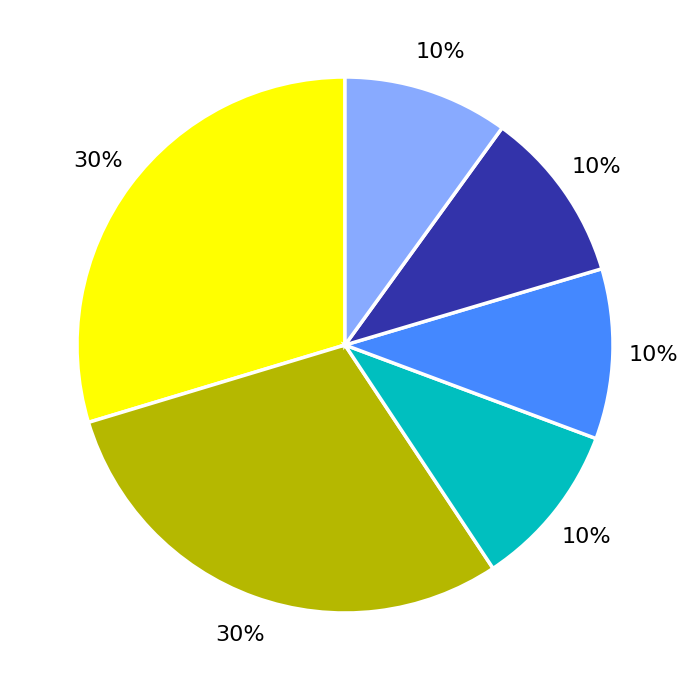

To the nearest percent, what is the average slice percentage?

17%